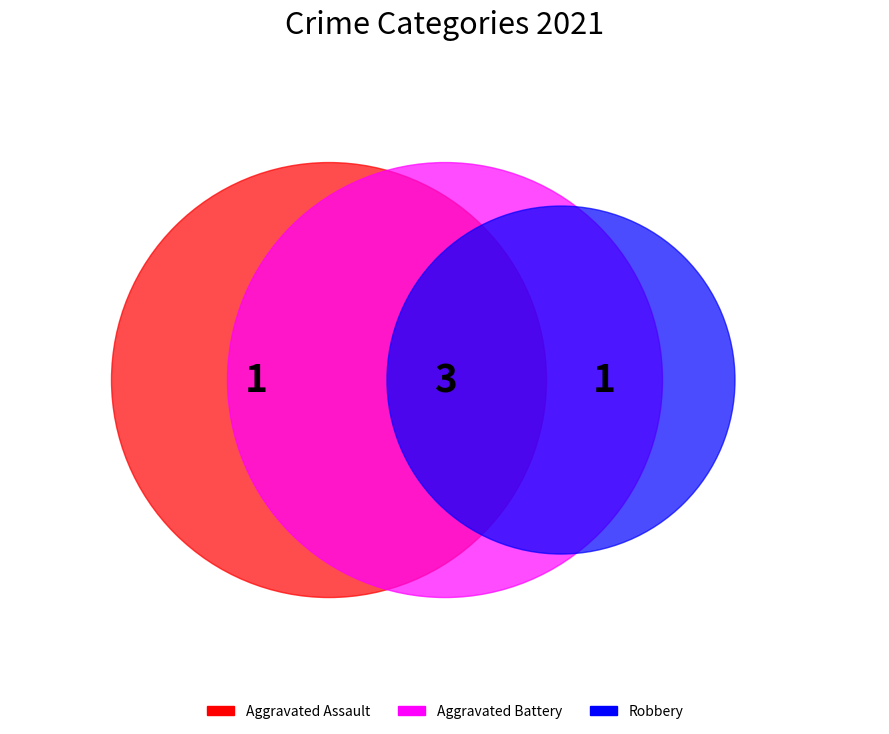

Do Aggravated Battery and Aggravated Assault together represent more than half of the pie?

No